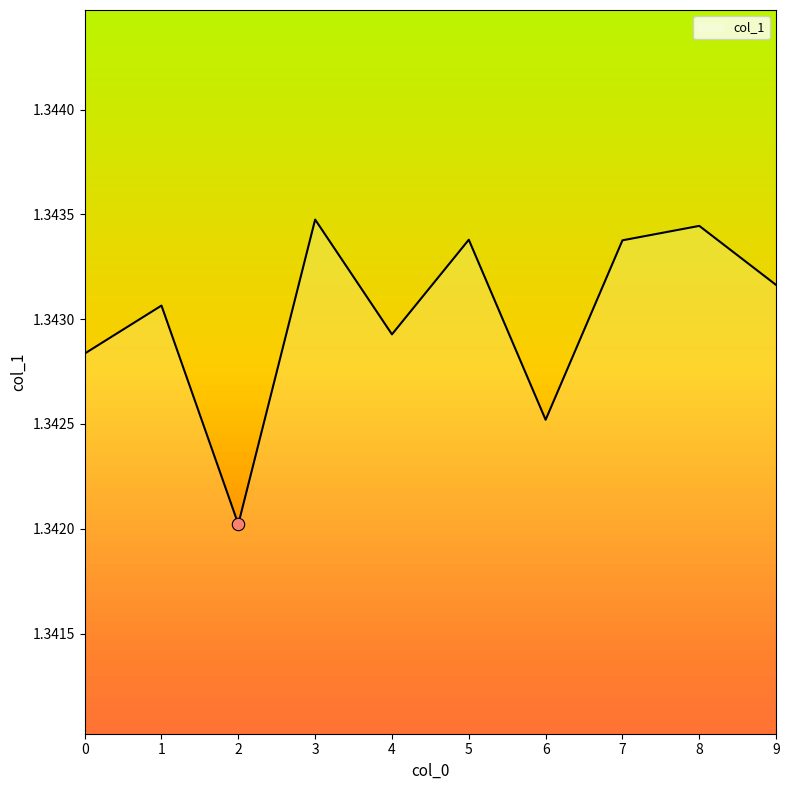

Between 7 and 1, which is larger?

7